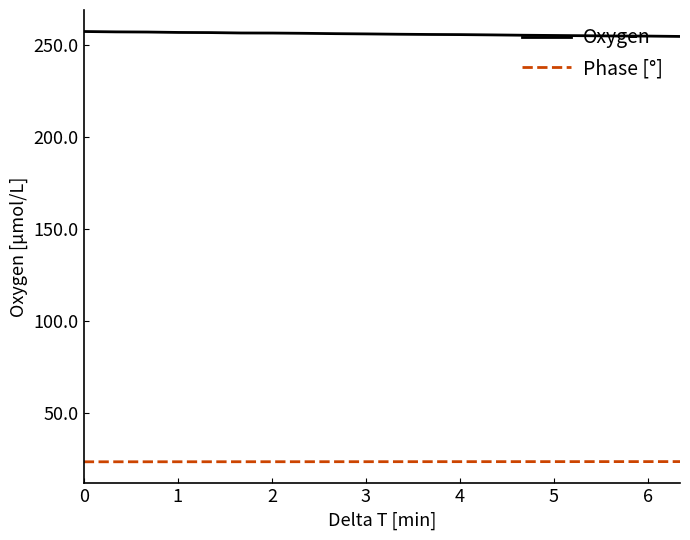

Which series has the largest total across all categories?

Oxygen